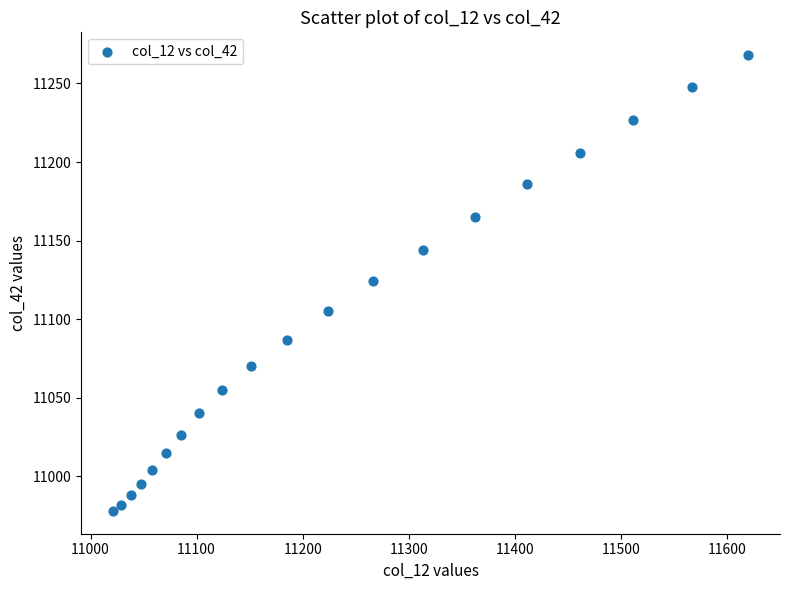

What is the range of Y values (max minus min)?

290